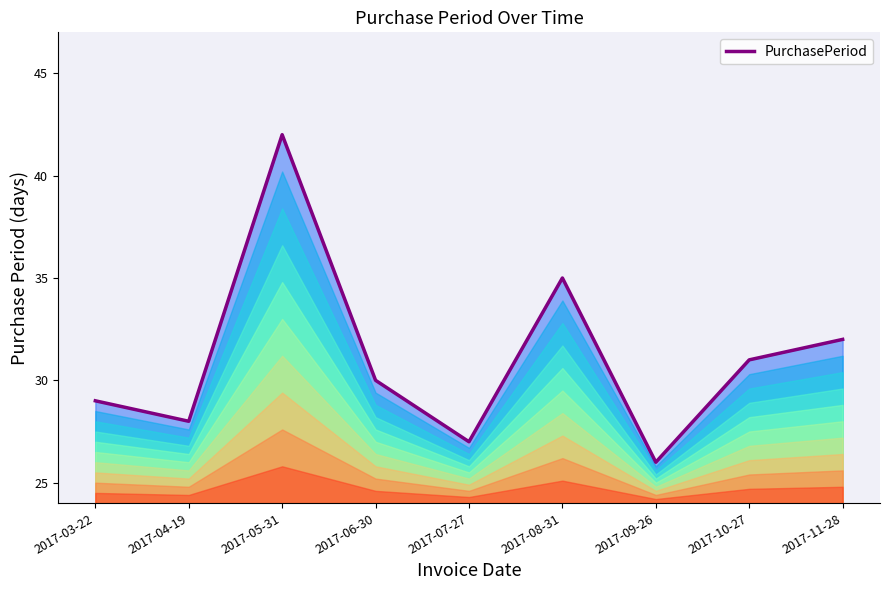

Where is the first local minimum?

2017-04-19